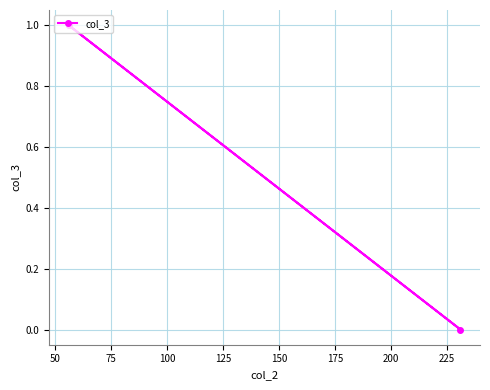

What is the approximate value at 25?

1